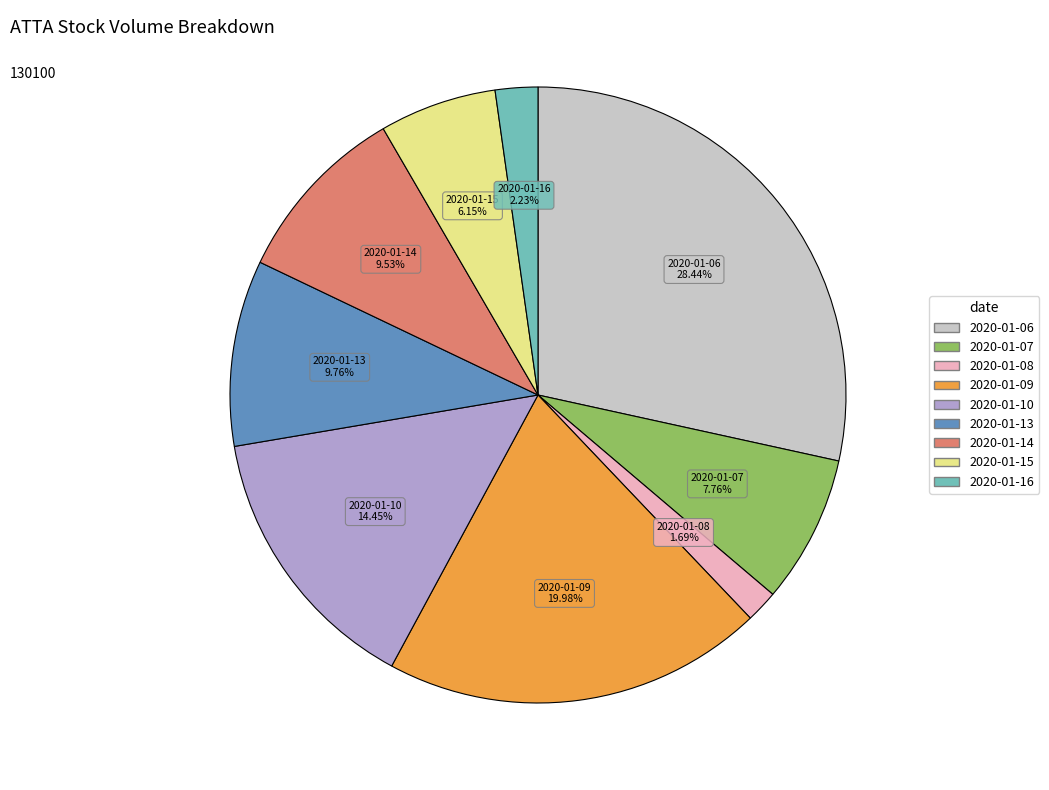

Combined, do 2020-01-13 and 2020-01-15 account for over 50%?

No